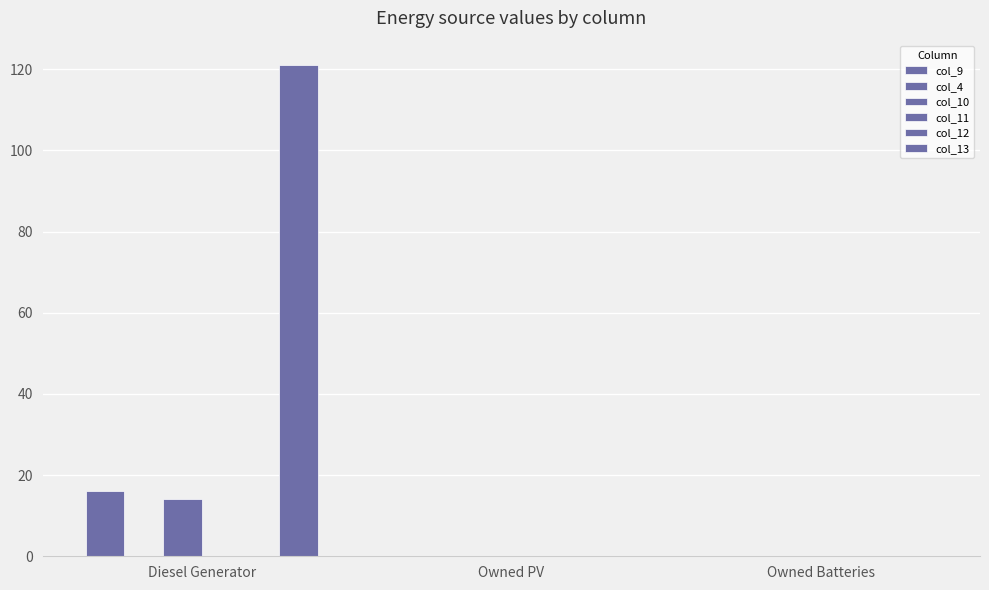

What is the maximum value shown in the chart?

121